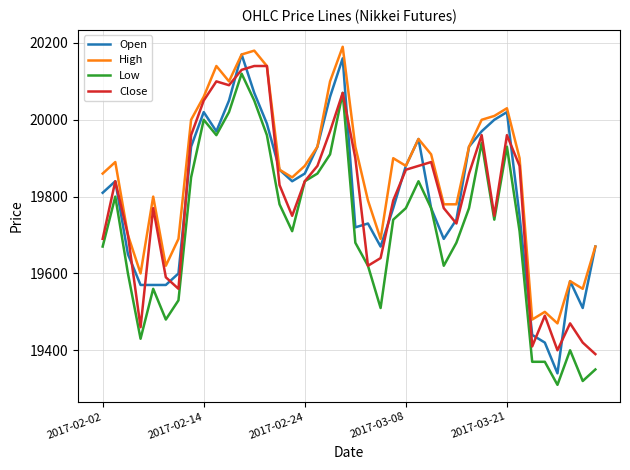

What is the lowest value of the Close series?

19390